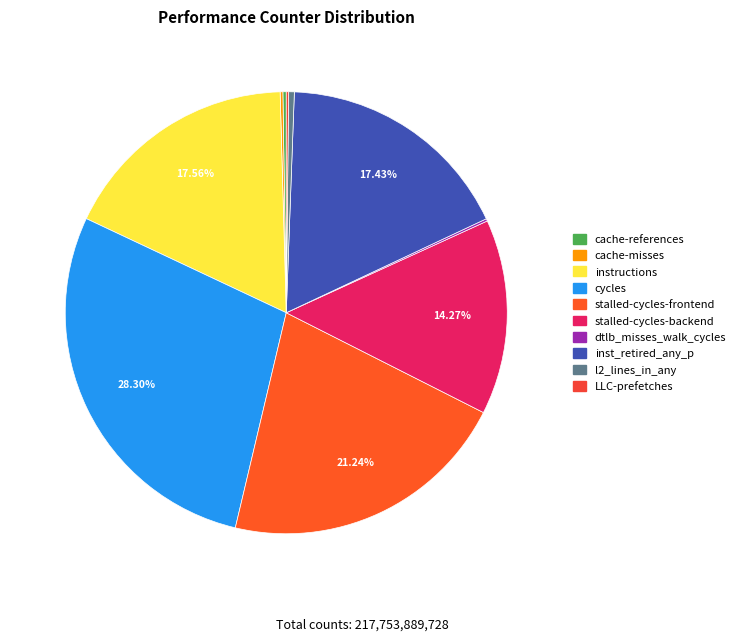

Is it true that stalled-cycles-backend is 14% of the pie?

True